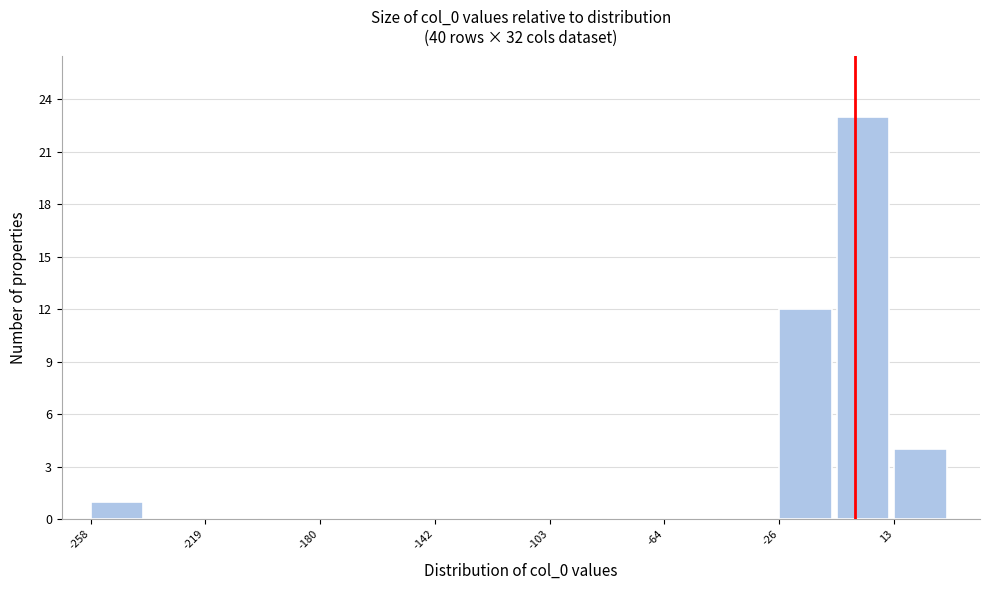

Around what value on the x-axis is the tallest bar? Give the approximate position of its centre, as read against the axis.

5